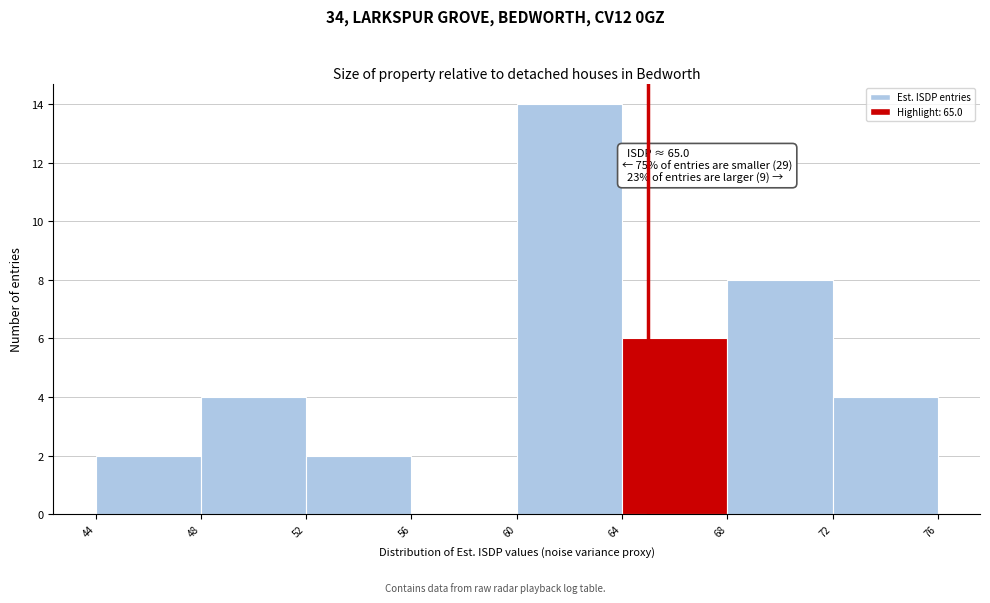

Which range on the x-axis has the tallest bar?

60 to 64